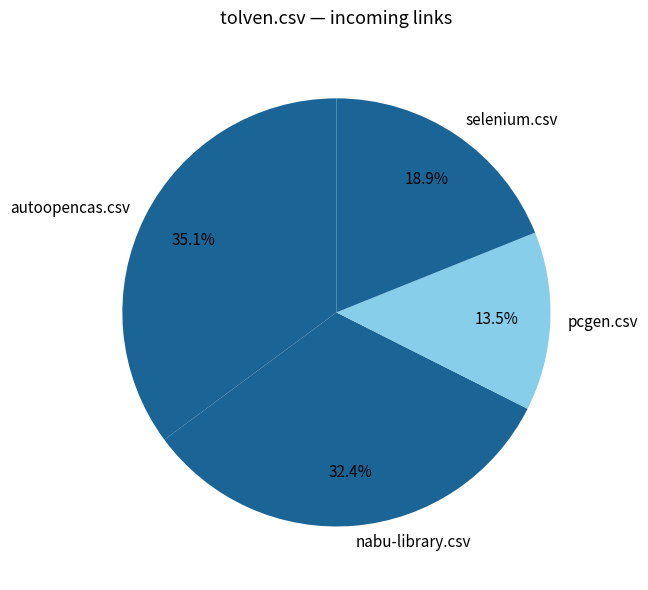

Rank the categories by value from lowest to highest.

pcgen.csv, selenium.csv, nabu-library.csv, autoopencas.csv